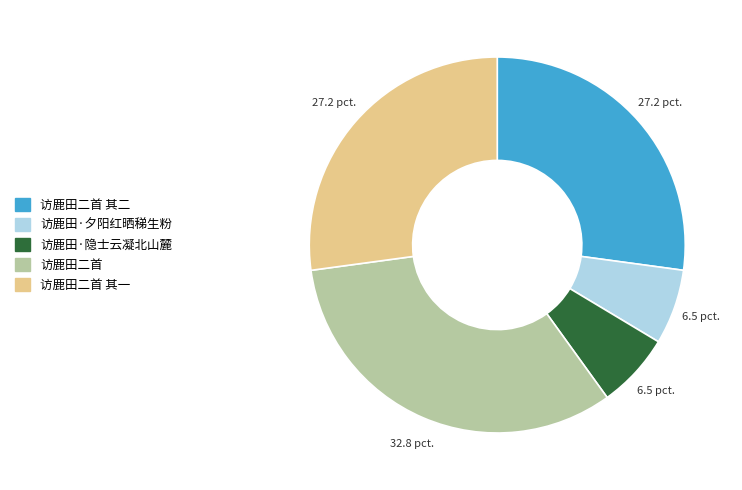

The 访鹿田·夕阳红晒稊生粉 slice represents 18% of the pie. True or false?

False